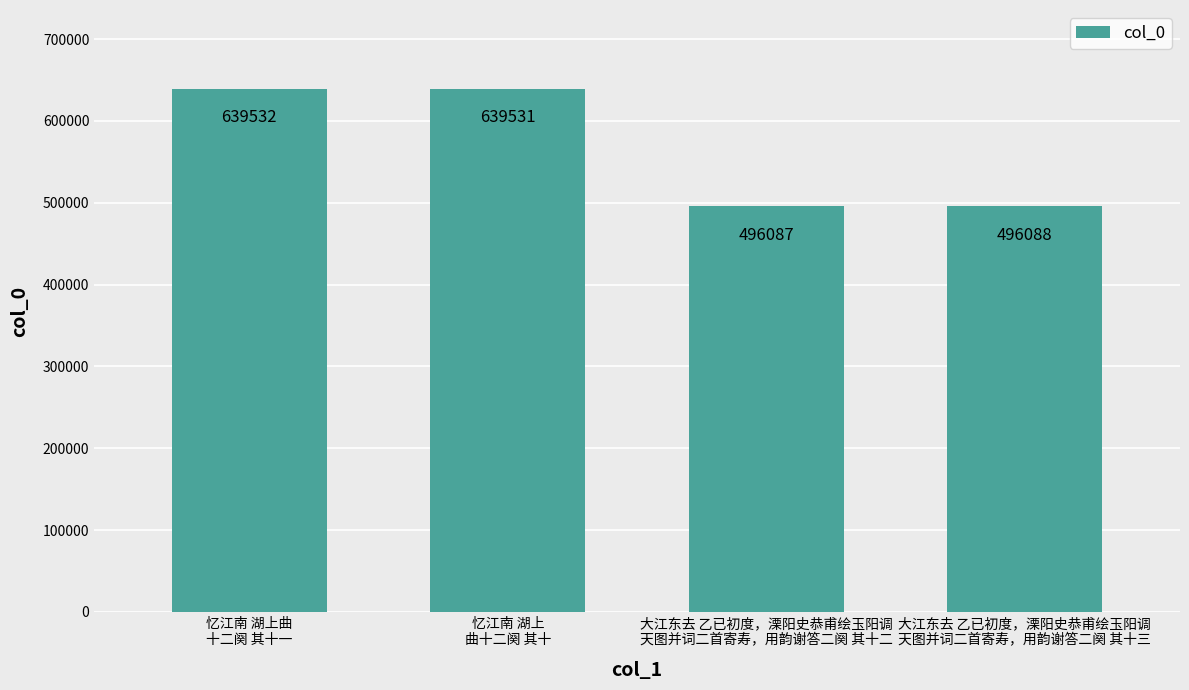

At which label is the value closest to 567809?

大江东去 乙已初度，溧阳史恭甫绘玉阳调
天图并词二首寄寿，用韵谢答二阕 其十三